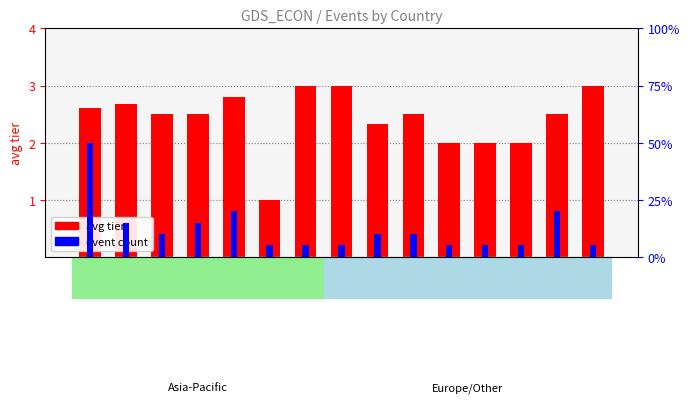

At ID, list the series in order from largest to smallest.

event count, avg tier